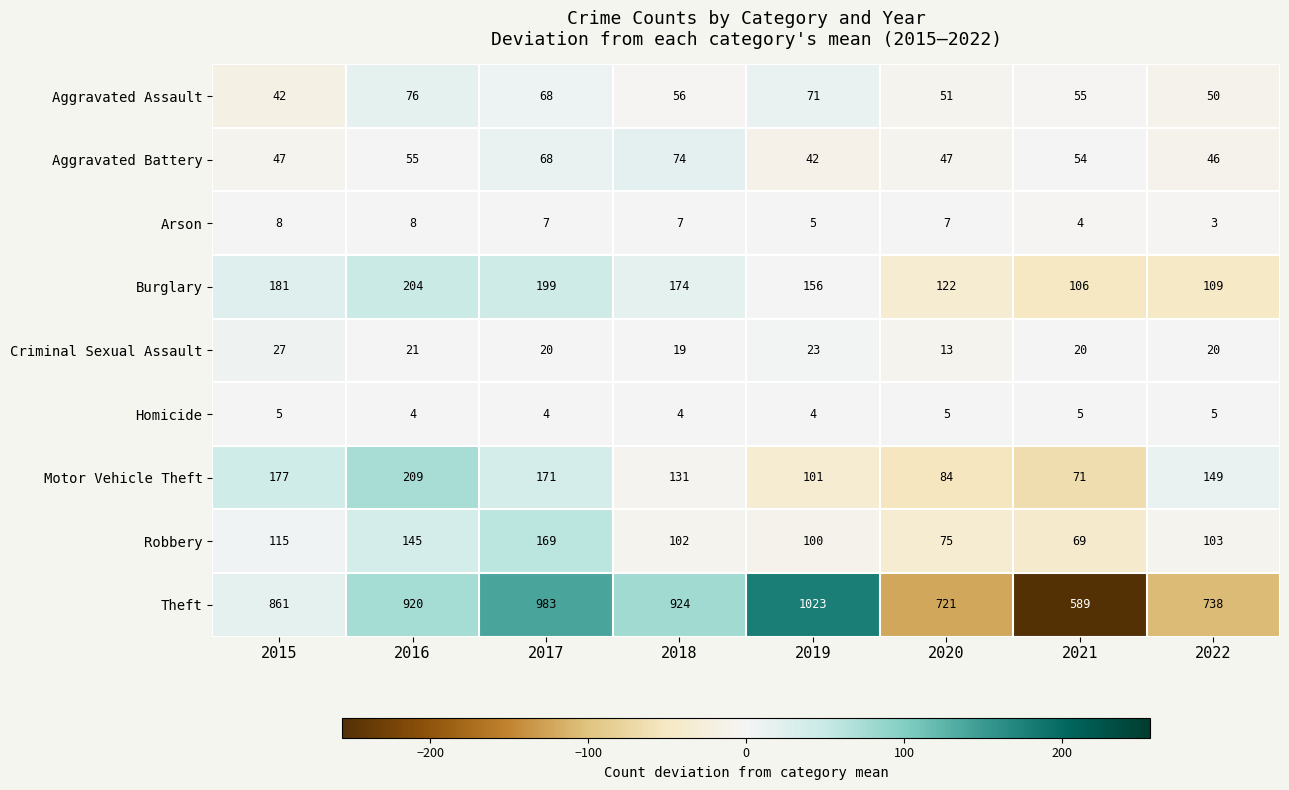

At which category does the chart reach its minimum across all series?

2022